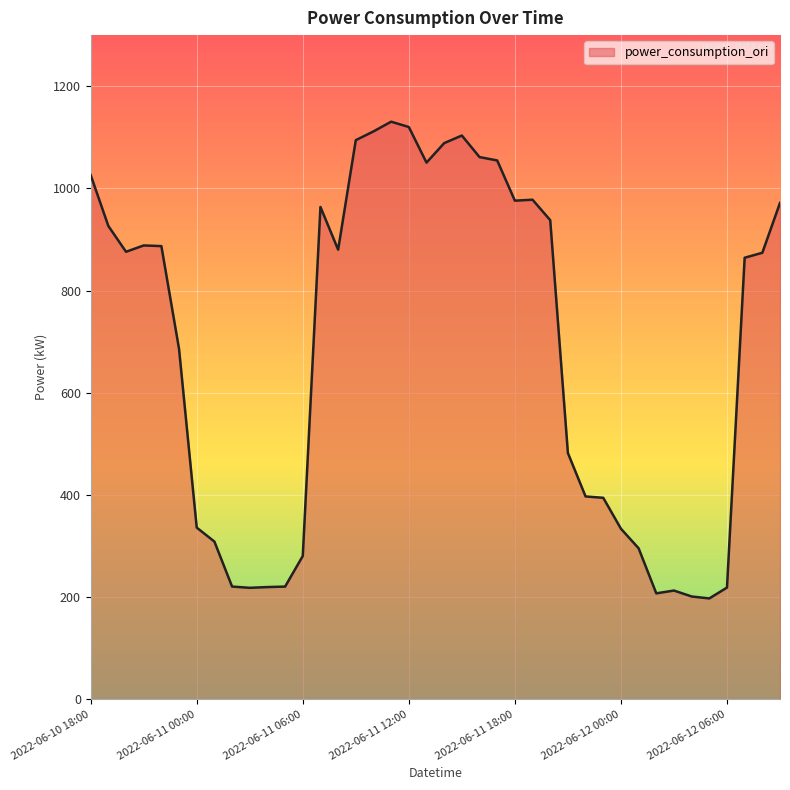

What is the difference between the maximum and minimum values?

933.2